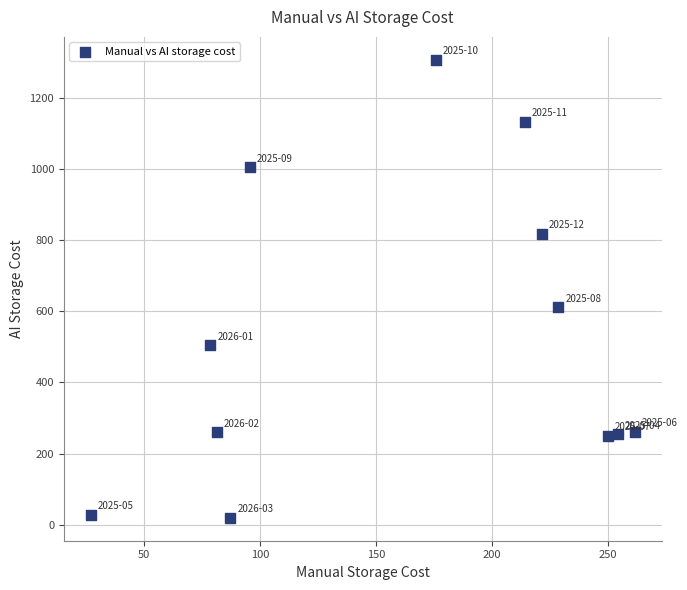

What is the average Y value?

537.9